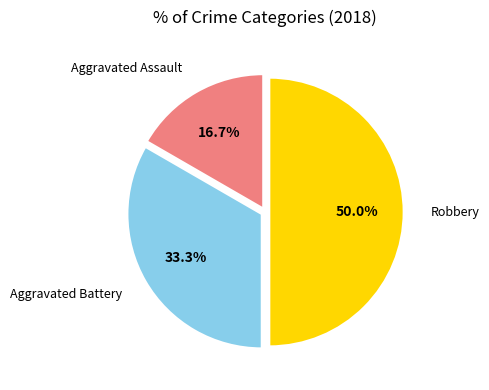

How many slices are in this pie chart?

3